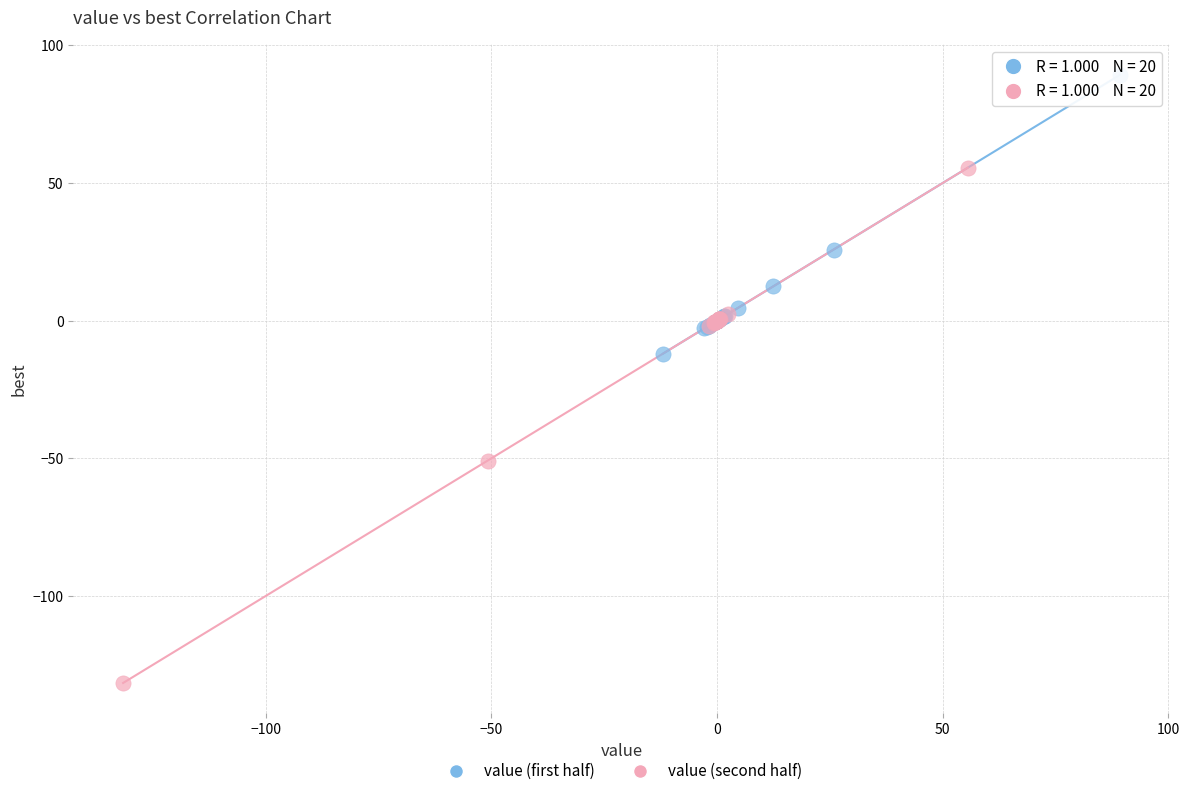

Which series reaches the maximum Y coordinate?

value (first half)